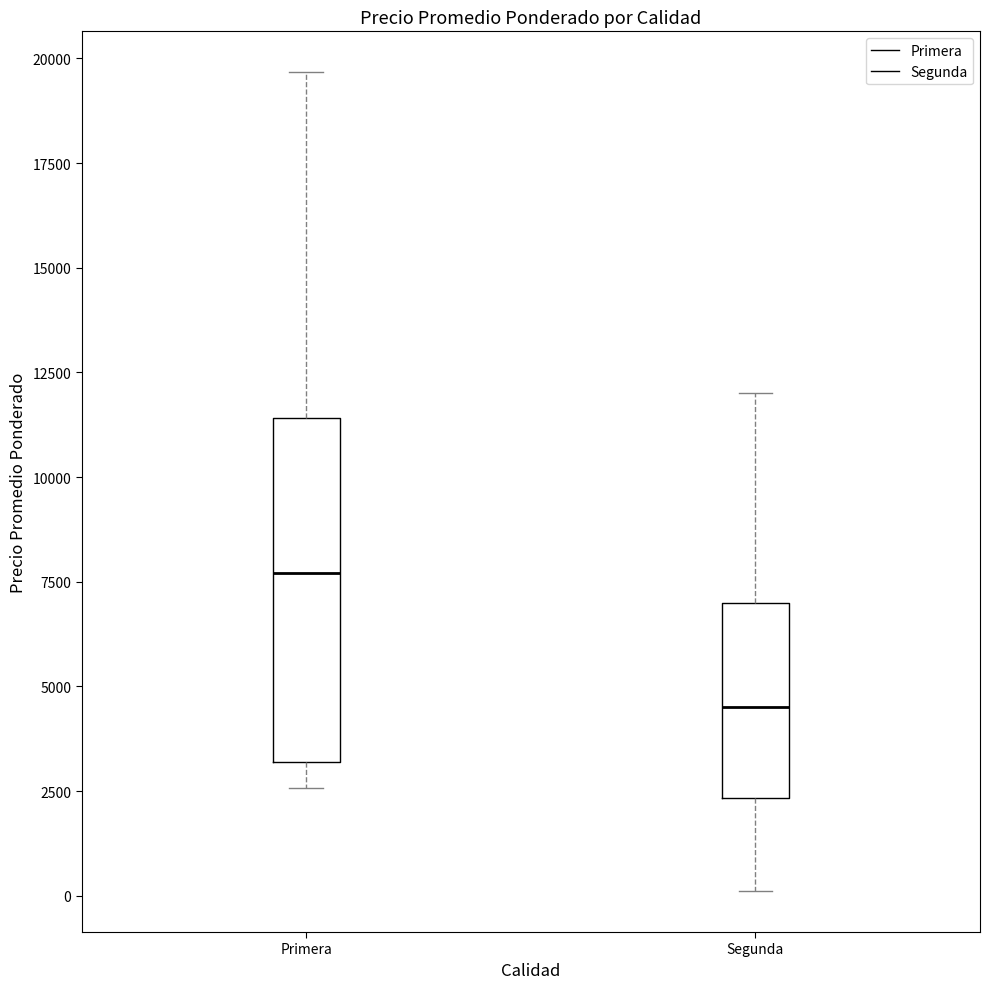

Reading left to right, transcribe this box plot: for each box, give where its median line is, the range the box spans, and where its two whiskers end, as read against the y-axis. The values are not printed on the chart, so give them approximately, as read against the axis.

Primera: median 7500, box 3000 to 11500, whiskers 2500 to 19500
Segunda: median 4500, box 2500 to 7000, whiskers 0 to 12000